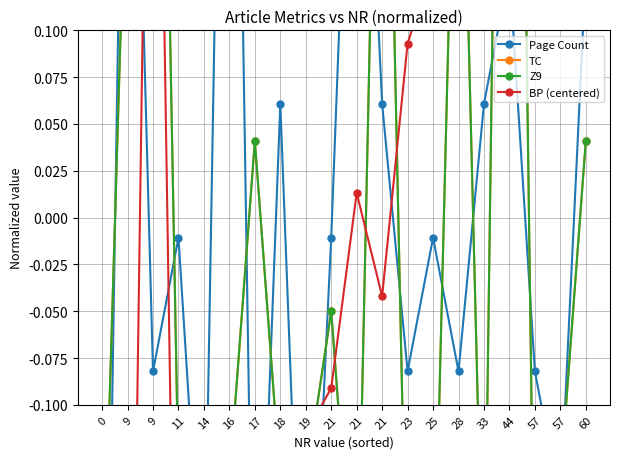

Which series ends up on top after the final intersection of BP (centered) and Page Count?

BP (centered)